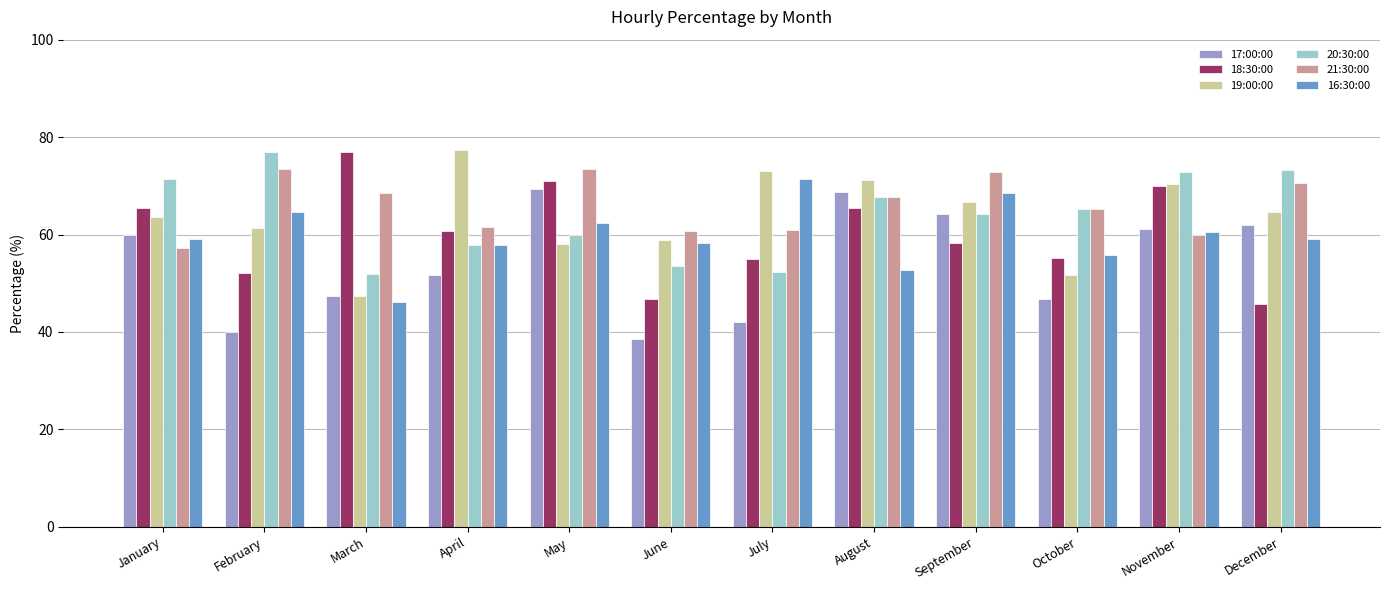

Which category has the highest value in the 16:30:00 series?

July